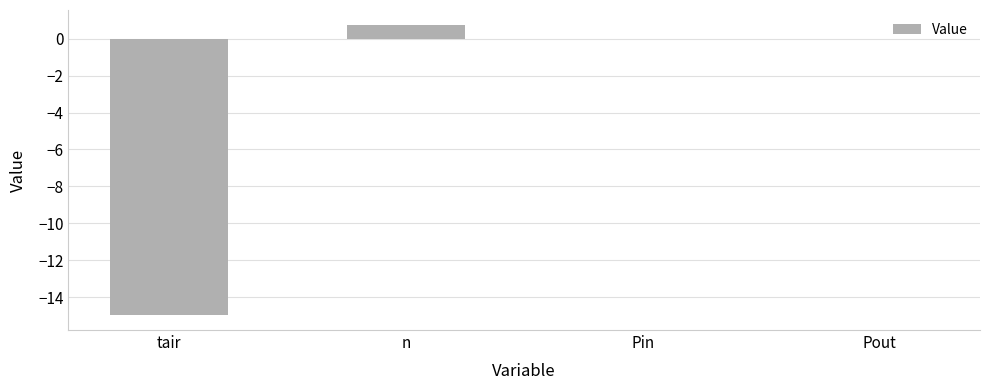

What is the average value?

-3.6